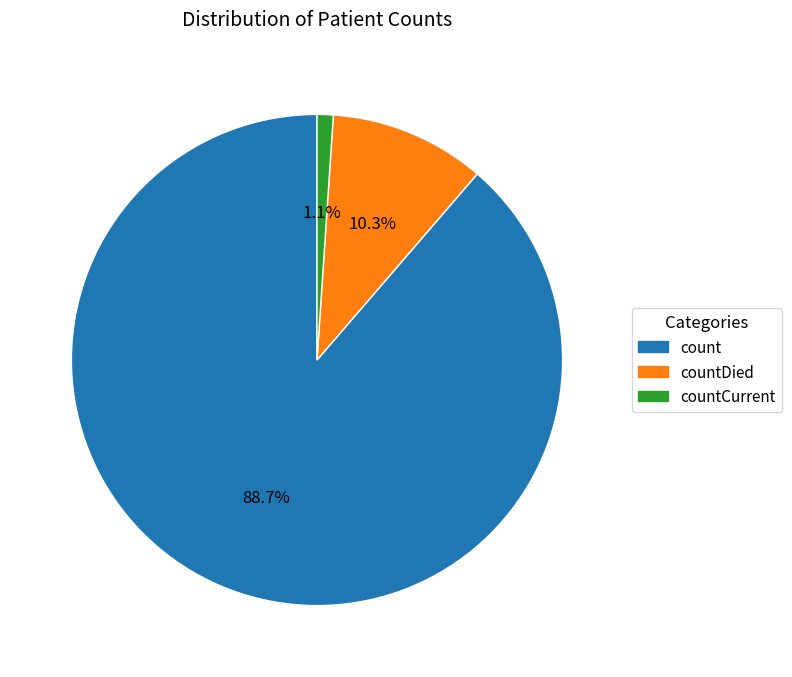

How many segments does this pie chart have?

3